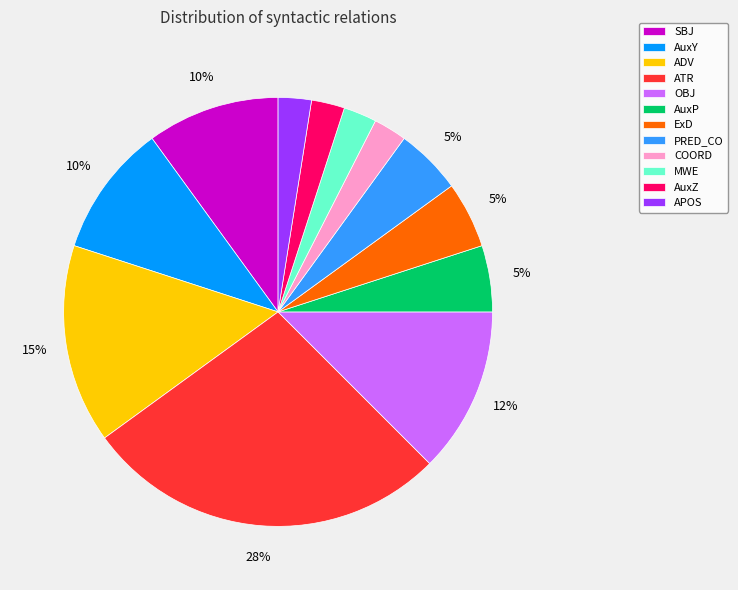

To the nearest percent, what is the difference between the SBJ and AuxP slice percentages?

5%